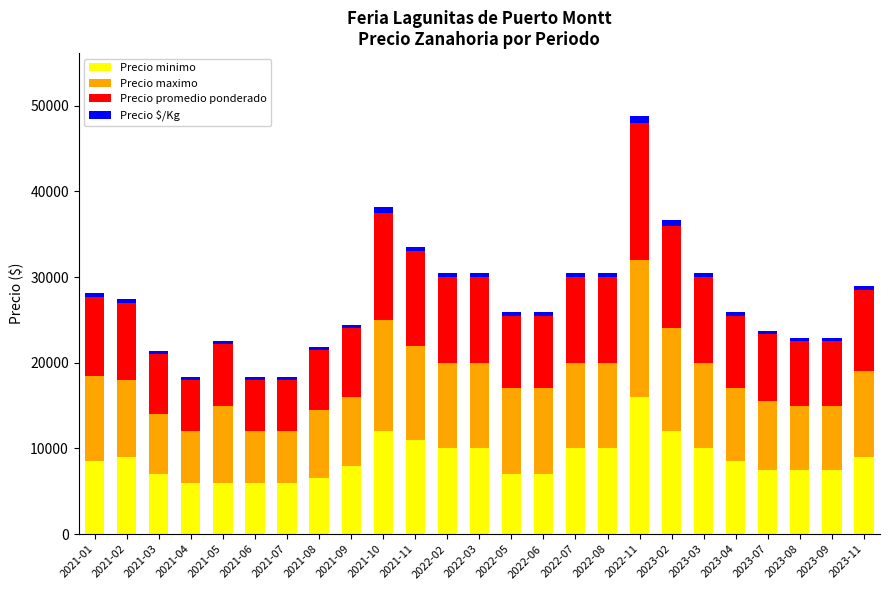

What is the difference between the maximum and minimum values in the Precio minimo series?

10000